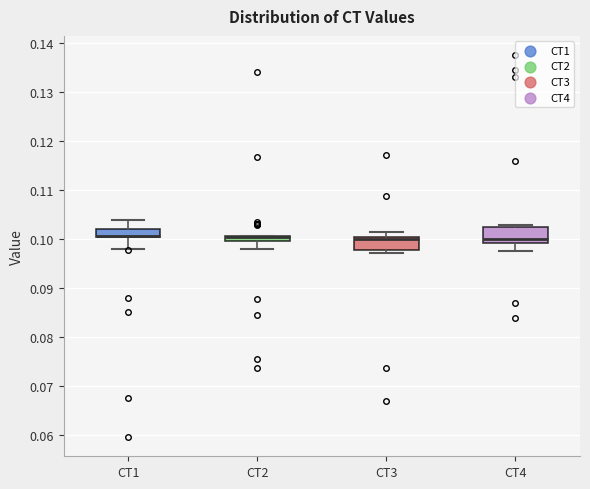

Where does the lower whisker of the box for CT2 end on the y-axis? The values are not printed on the chart, so give them approximately, as read against the axis.

0.098